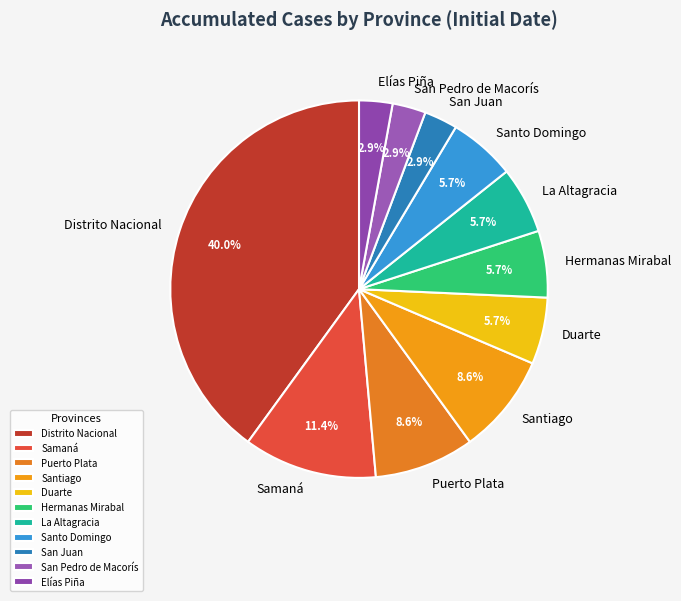

Approximately how many times larger is the value at Distrito Nacional compared to Santiago?

4.7